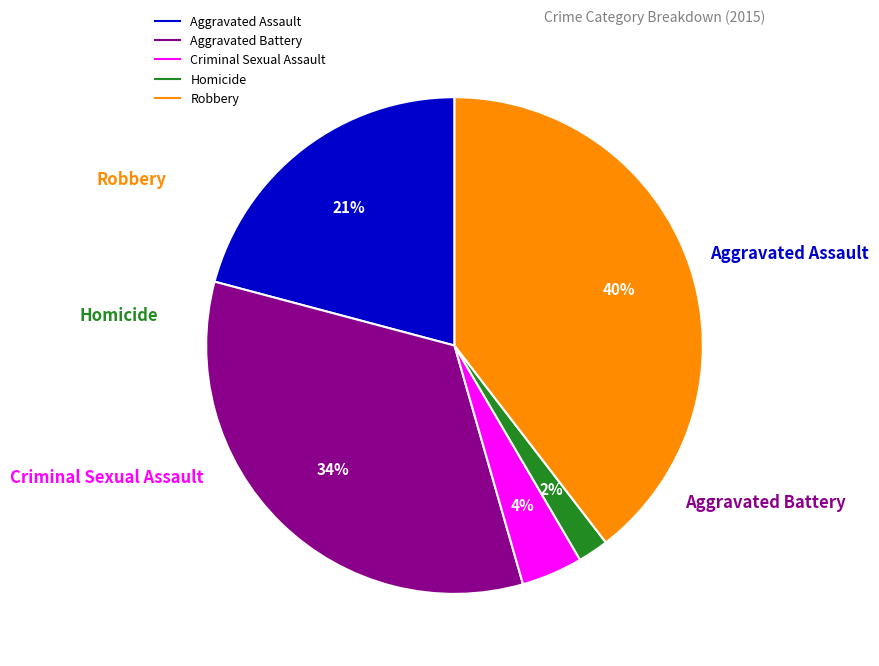

What percentage is the Aggravated Assault slice, to the nearest percent?

21%